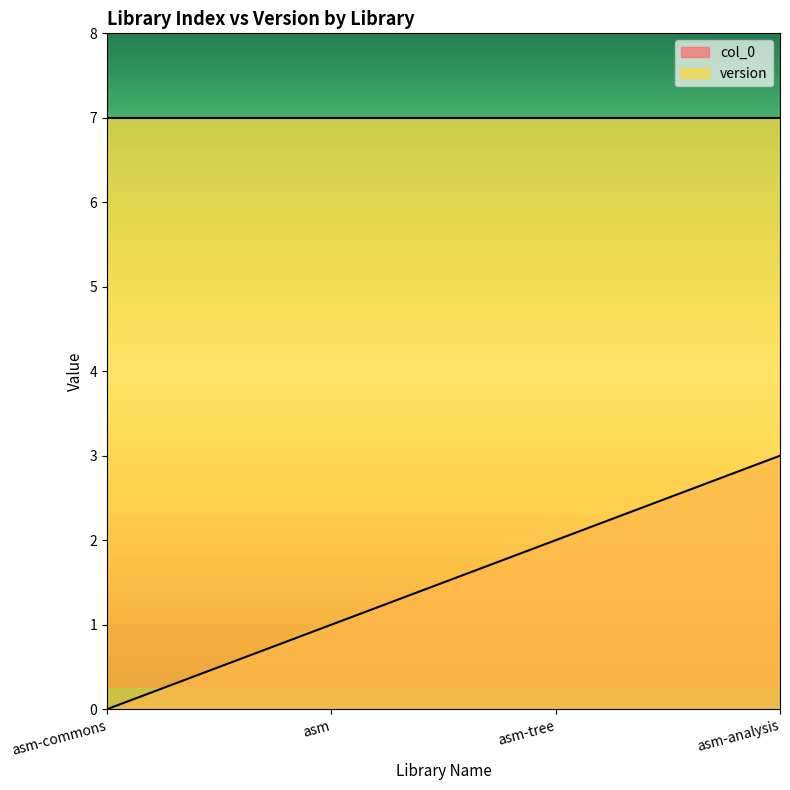

What position from the left is asm-commons?

1